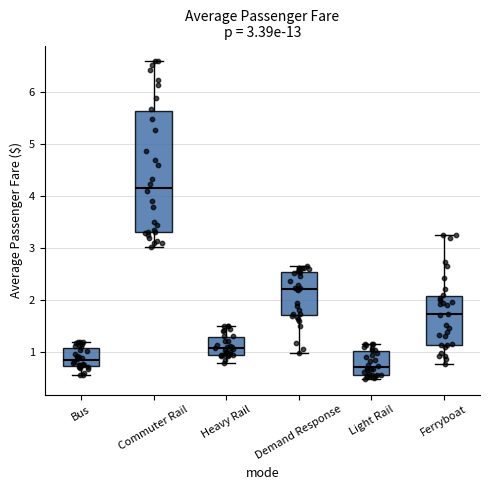

Which box is the tallest, from its lower edge to its upper edge?

Commuter Rail